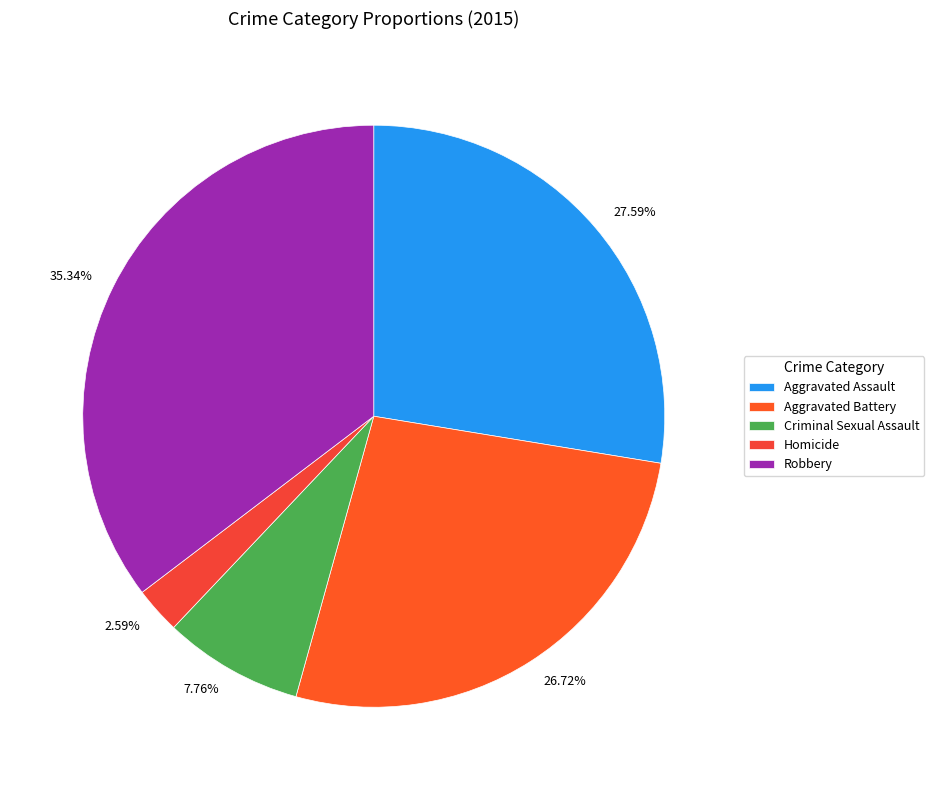

To the nearest percent, what is the average slice percentage?

20%